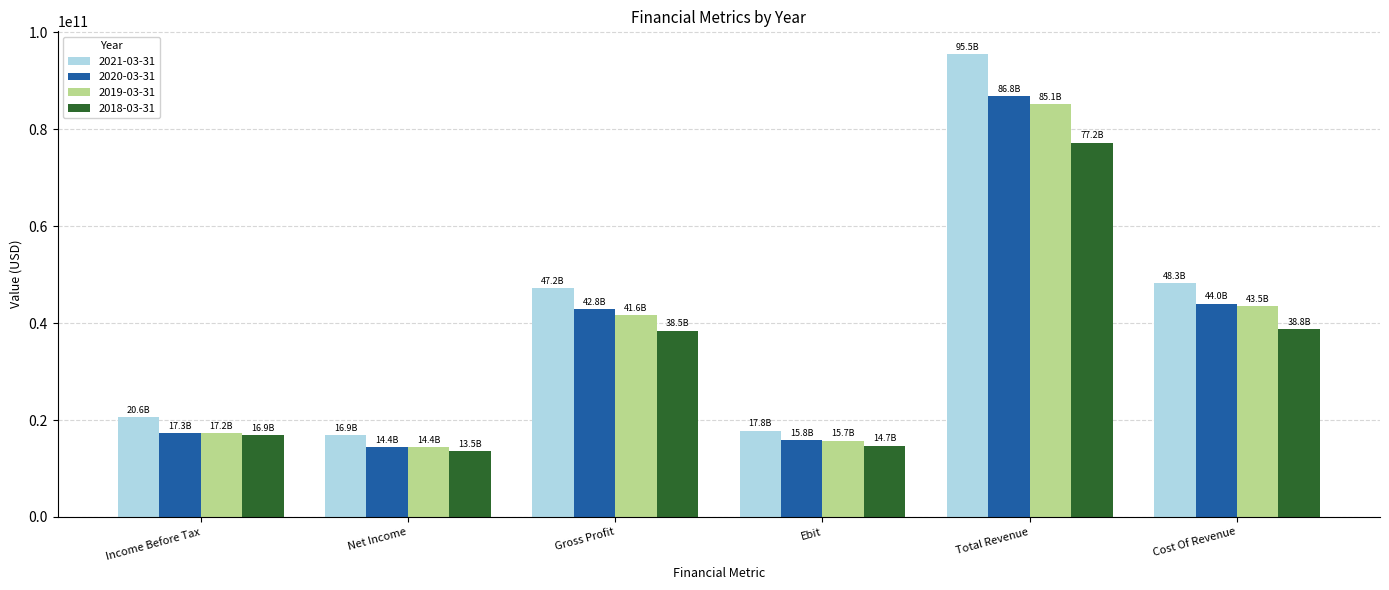

List the labels in order of 2019-03-31 value, smallest first.

Net Income, Ebit, Income Before Tax, Gross Profit, Cost Of Revenue, Total Revenue